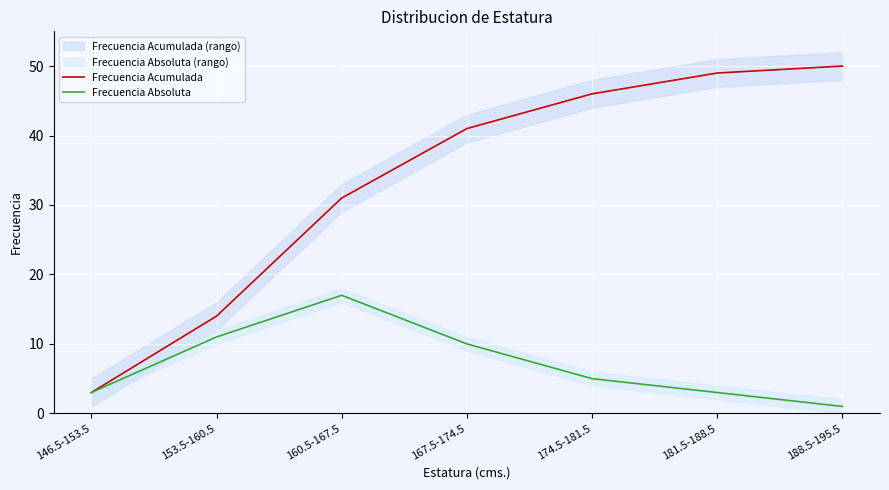

The Frecuencia Acumulada series shows 69 at 174.5-181.5. True or false?

False